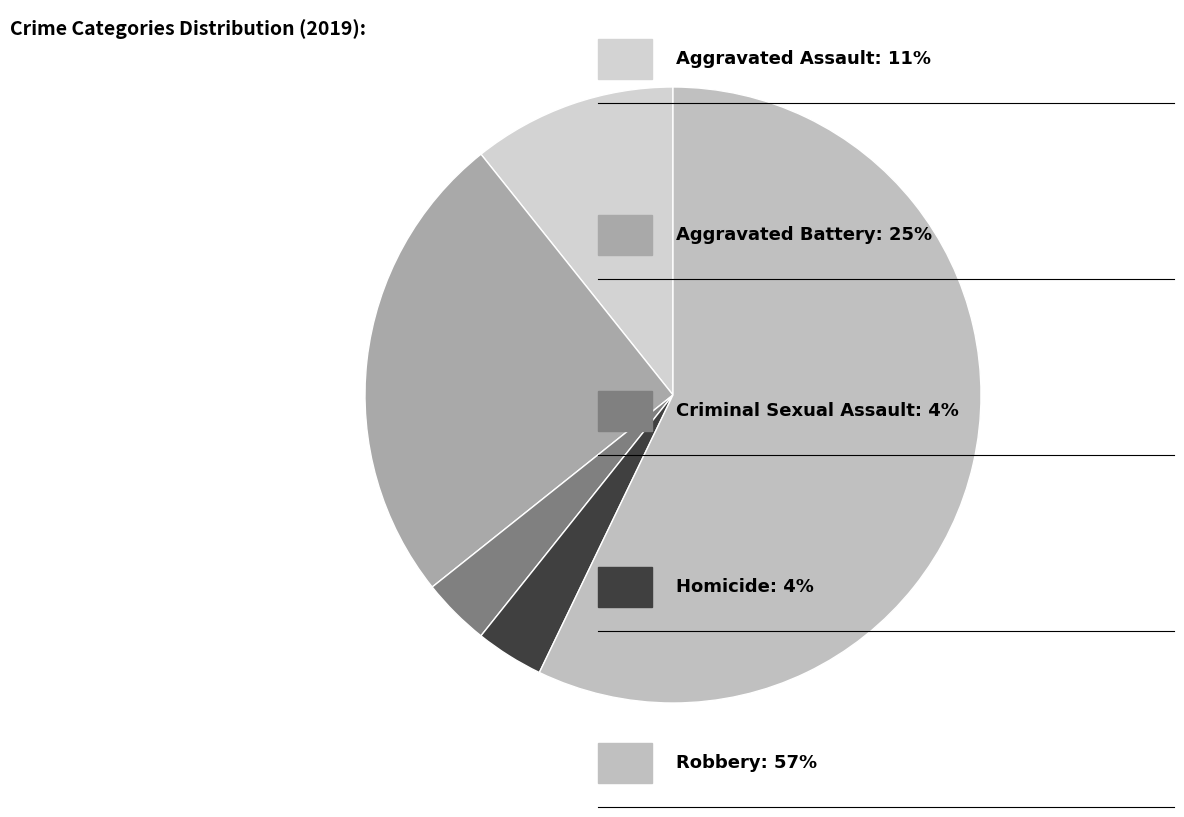

How many segments does this pie chart have?

5